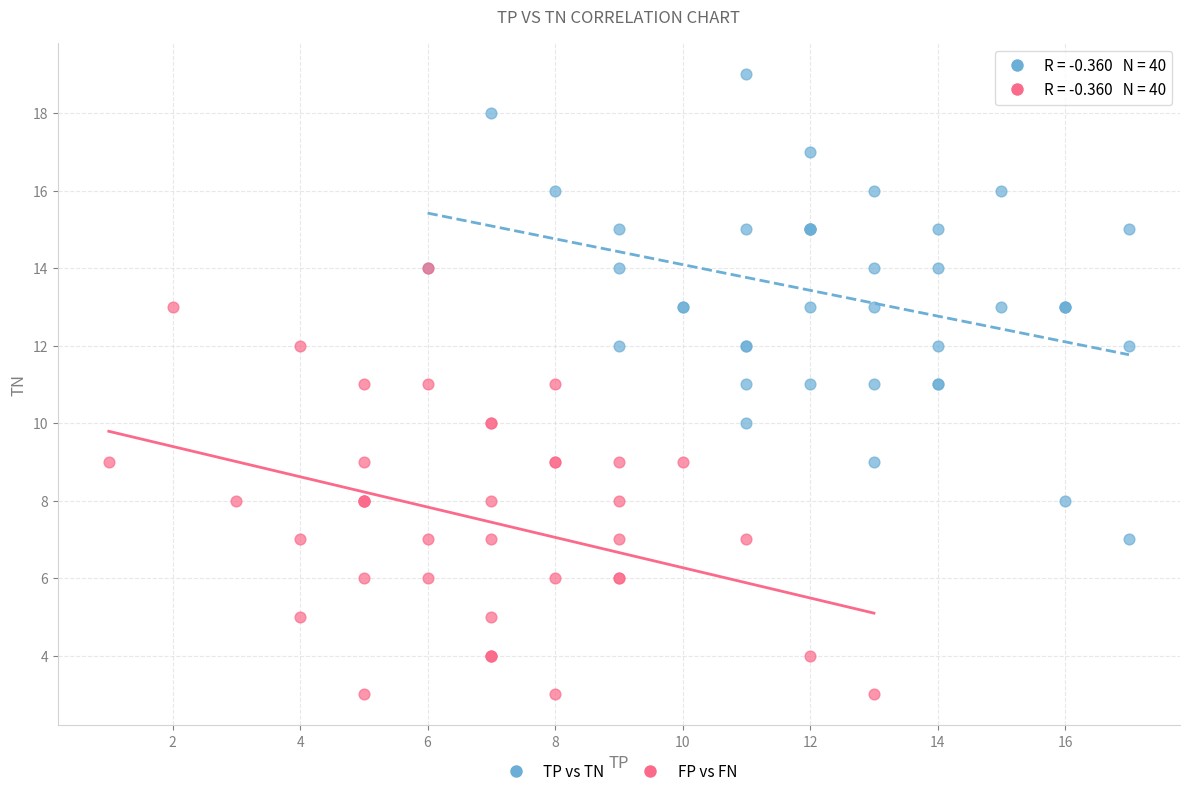

Which series contains the lowest Y value?

FP vs FN